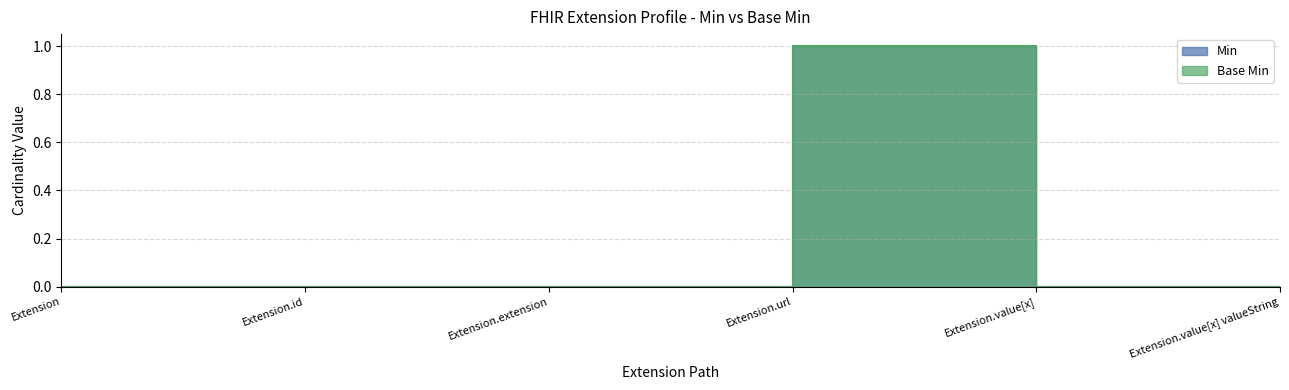

Reading left to right, what are all the values shown in this chart?

Min: Extension=0	Extension.id=0	Extension.extension=0	Extension.url=1	Extension.value[x]=0	Extension.value[x] valueString=0
Base Min: Extension=0	Extension.id=0	Extension.extension=0	Extension.url=1	Extension.value[x]=0	Extension.value[x] valueString=0